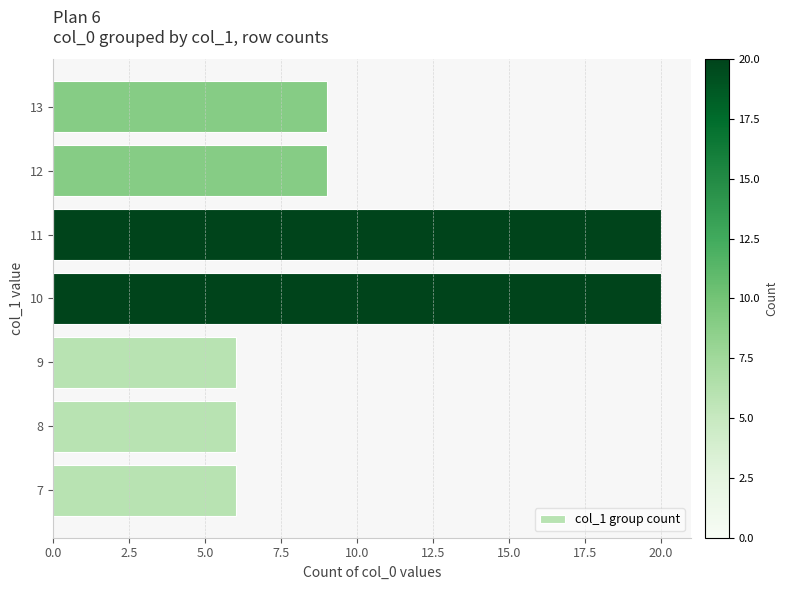

Are the bars horizontal?

Yes